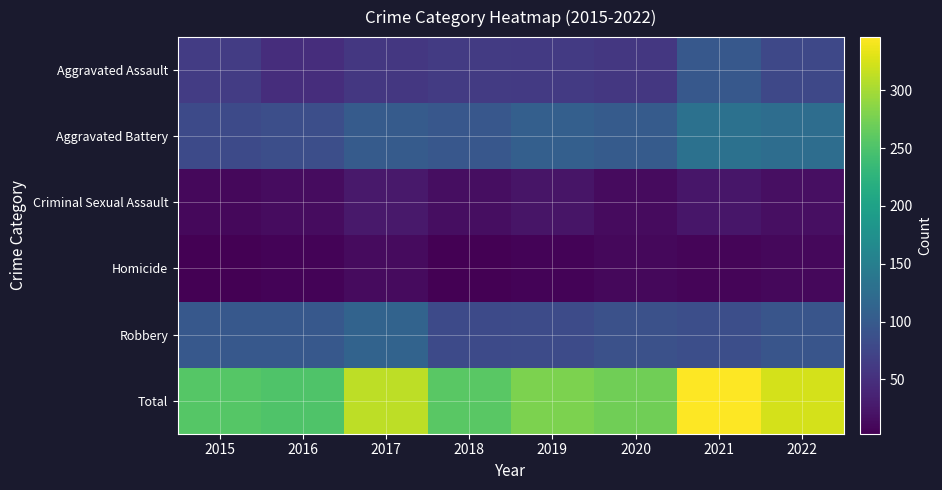

At 2018, list the series in order from largest to smallest.

Total, Aggravated Battery, Robbery, Aggravated Assault, Criminal Sexual Assault, Homicide